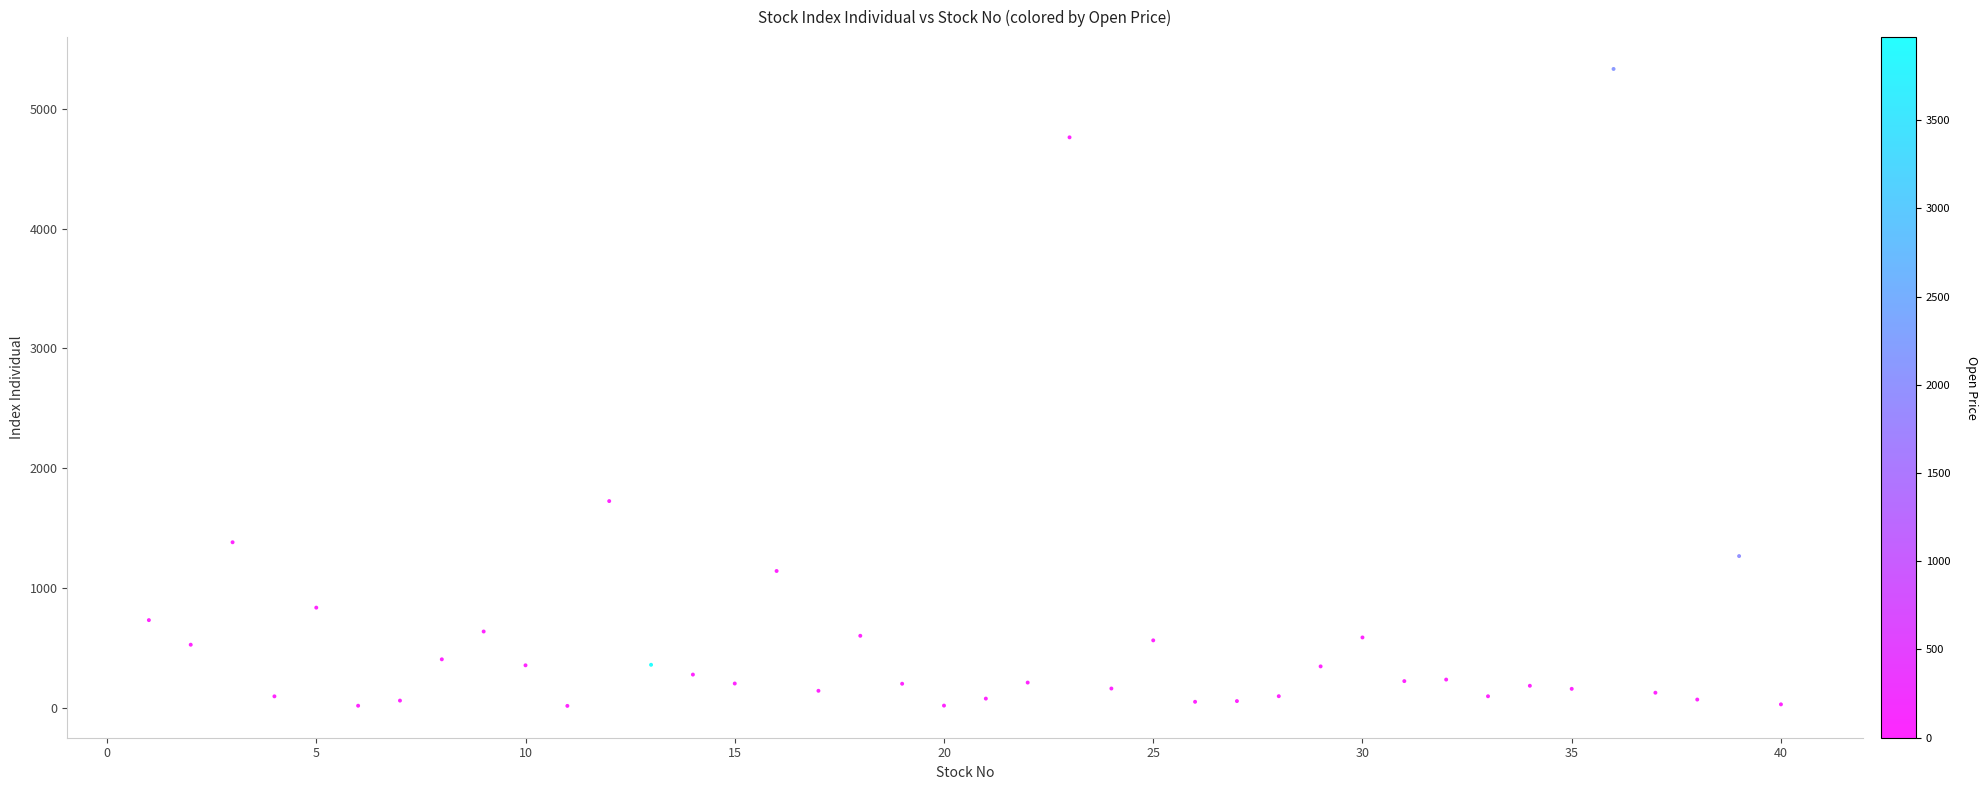

What Y value in the scatter plot is closest to 2674?

1725.0